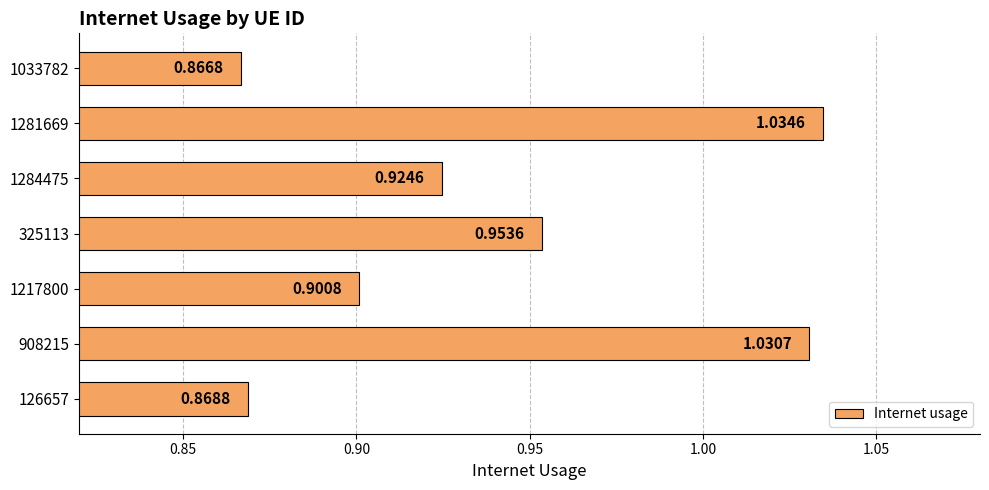

Between 908215 and 325113, which is larger?

908215